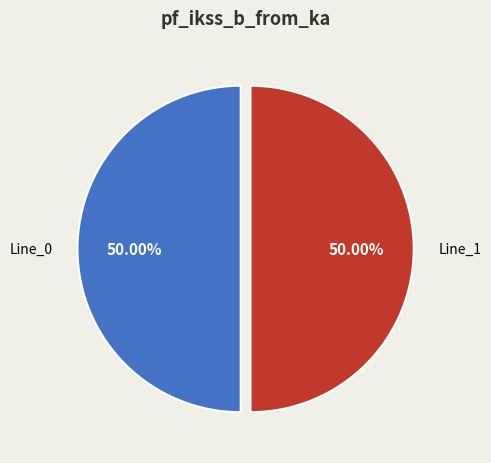

Approximately how many times larger is the value at Line_0 compared to Line_1?

1.0